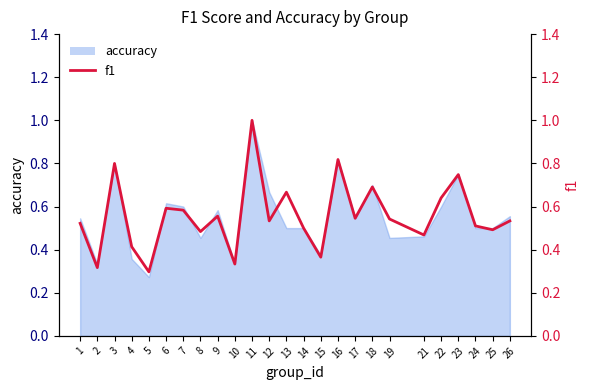

Rank the categories by value from lowest to highest.

5, 2, 10, 15, 4, 21, 8, 25, 14, 24, 1, 12, 26, 19, 17, 9, 7, 6, 22, 13, 18, 23, 3, 16, 11